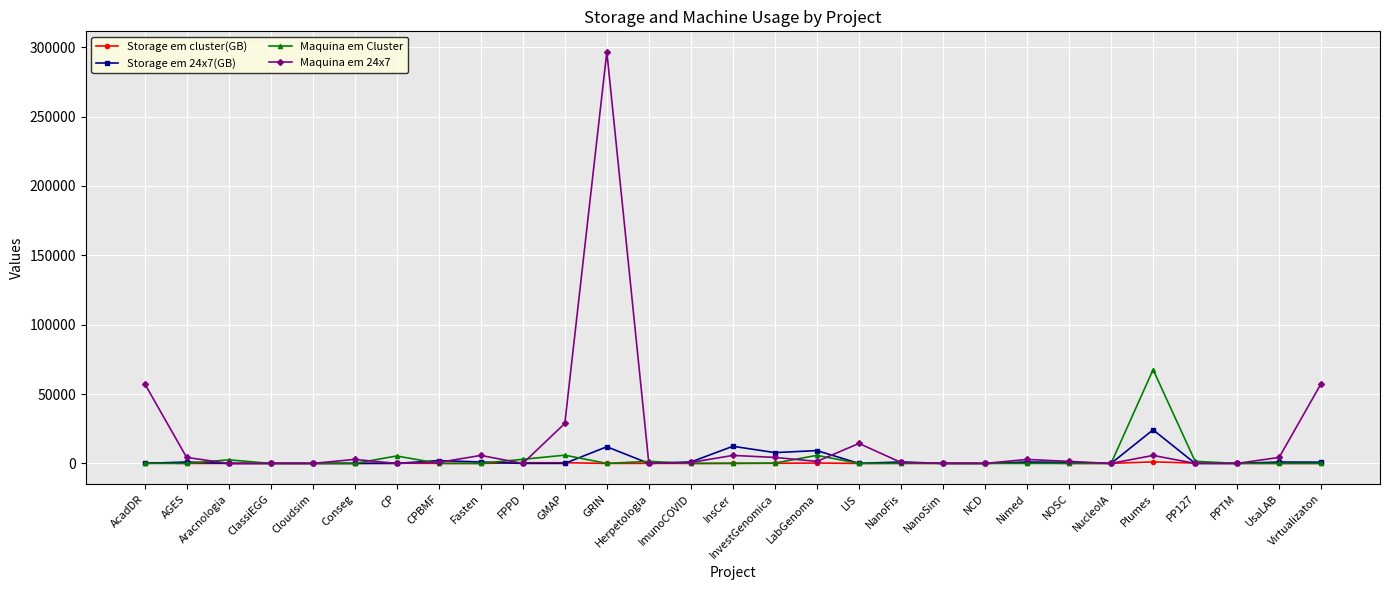

What is the difference between the second highest and second lowest values in the Storage em 24x7(GB) series?

12353